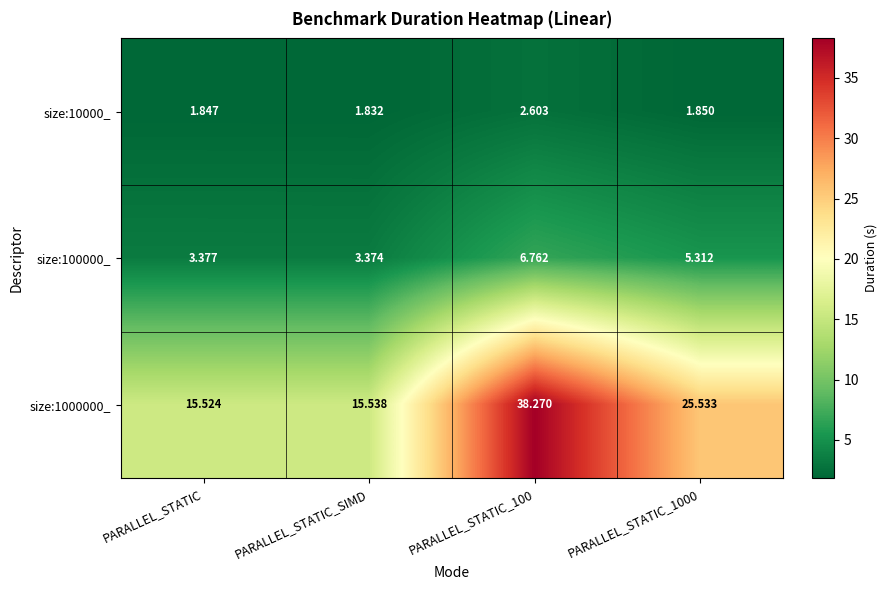

What is the difference between the highest and lowest values at PARALLEL_STATIC_1000?

23.7